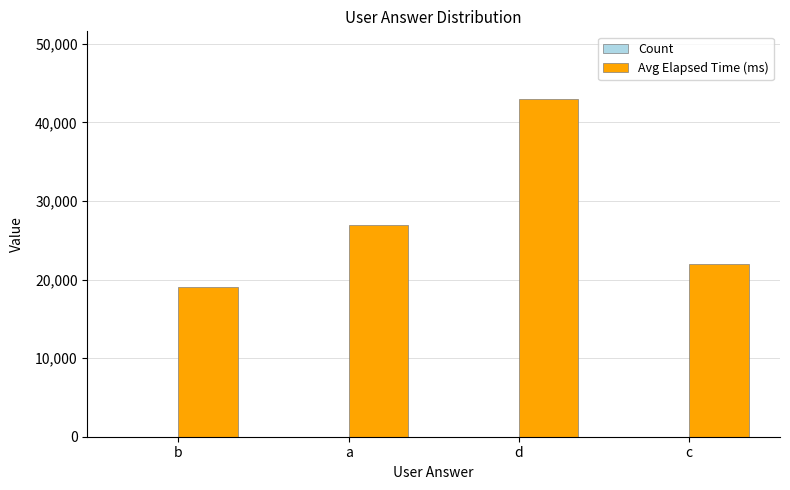

Which series has the widest spread of values?

Avg Elapsed Time (ms)